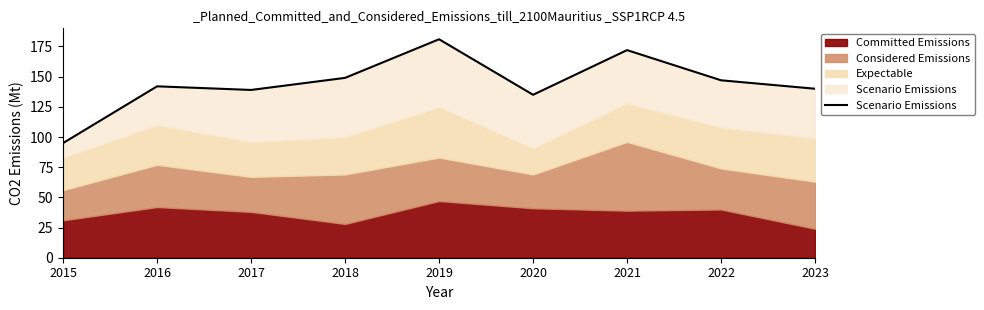

The chart shows a value of 181 at 2019. True or false?

True